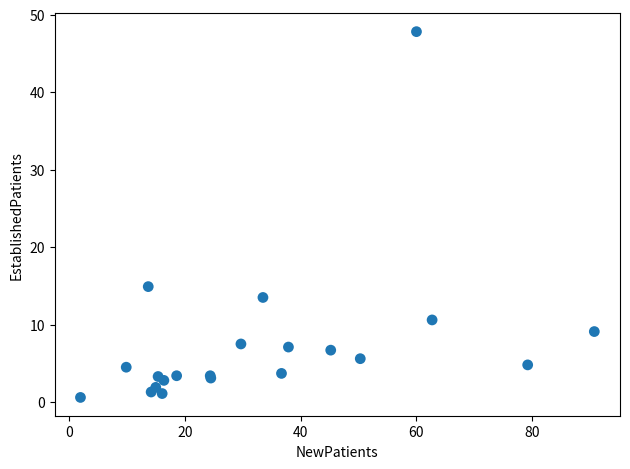

What Y value in the scatter plot is closest to 24?

14.9